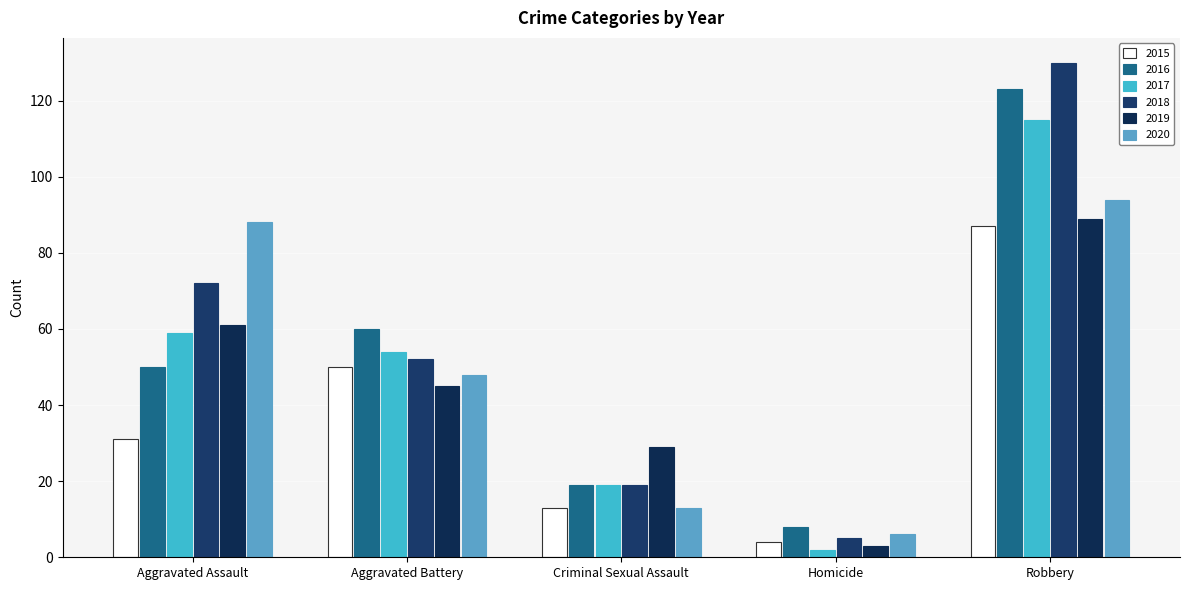

Which label corresponds to the largest value in the chart?

Robbery